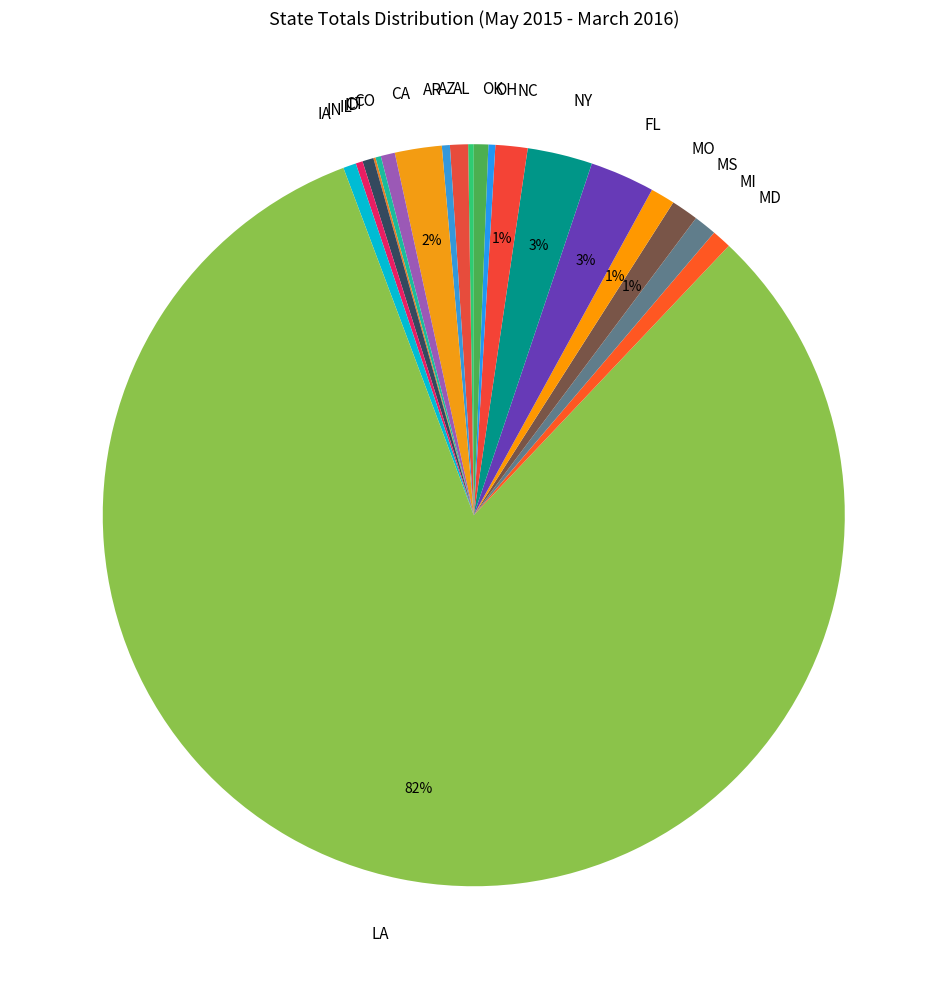

Which slice is the largest?

LA